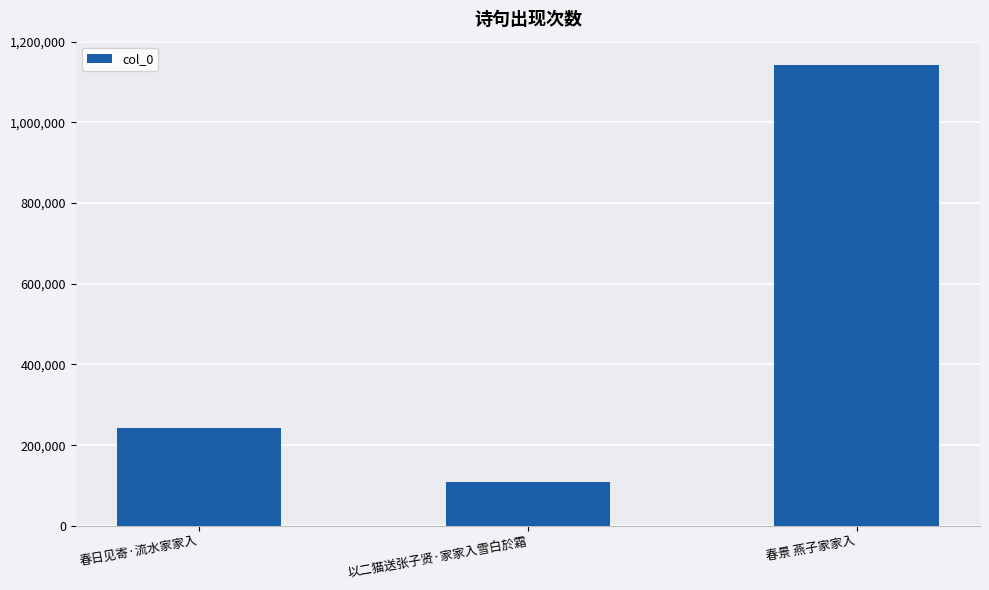

List the labels in order of value, smallest first.

以二猫送张子贤·家家入雪白於霜, 春日见寄·流水家家入, 春景 燕子家家入